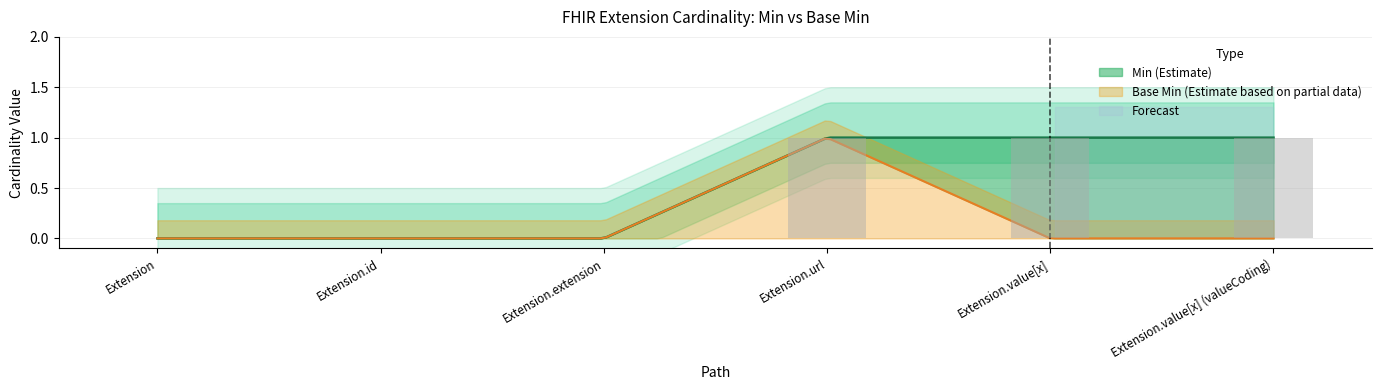

Rank the categories by value from lowest to highest.

Extension, Extension.id, Extension.extension, Extension.url, Extension.value[x], Extension.value[x] (valueCoding)